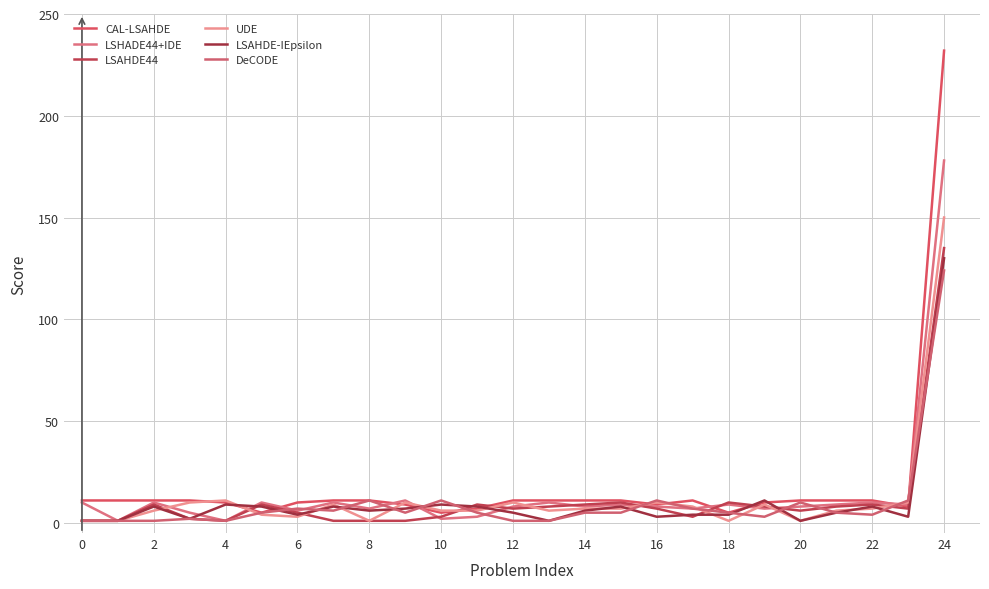

How many lines are shown in the chart?

6